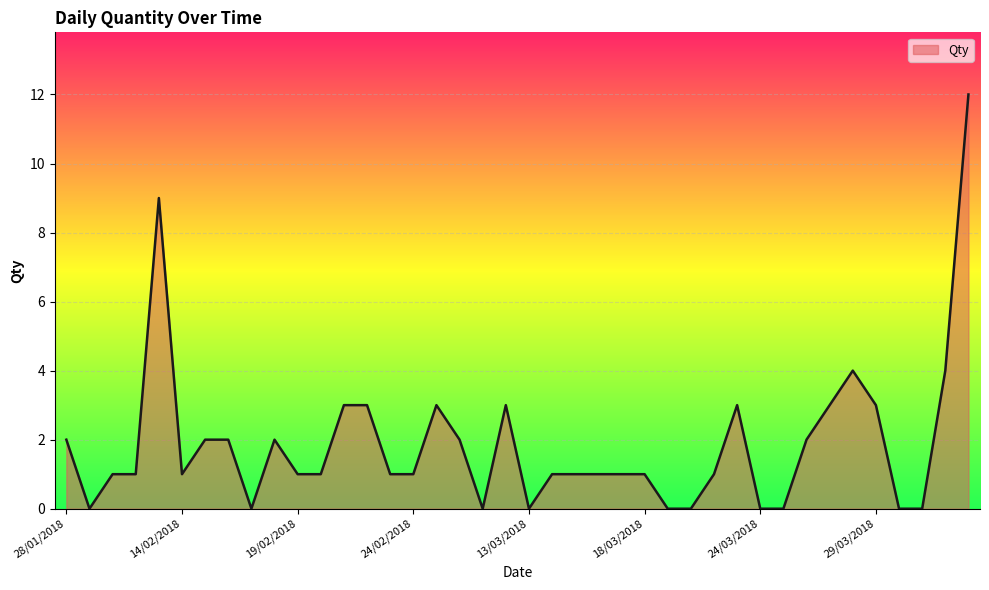

What is the difference between the maximum and minimum values?

12